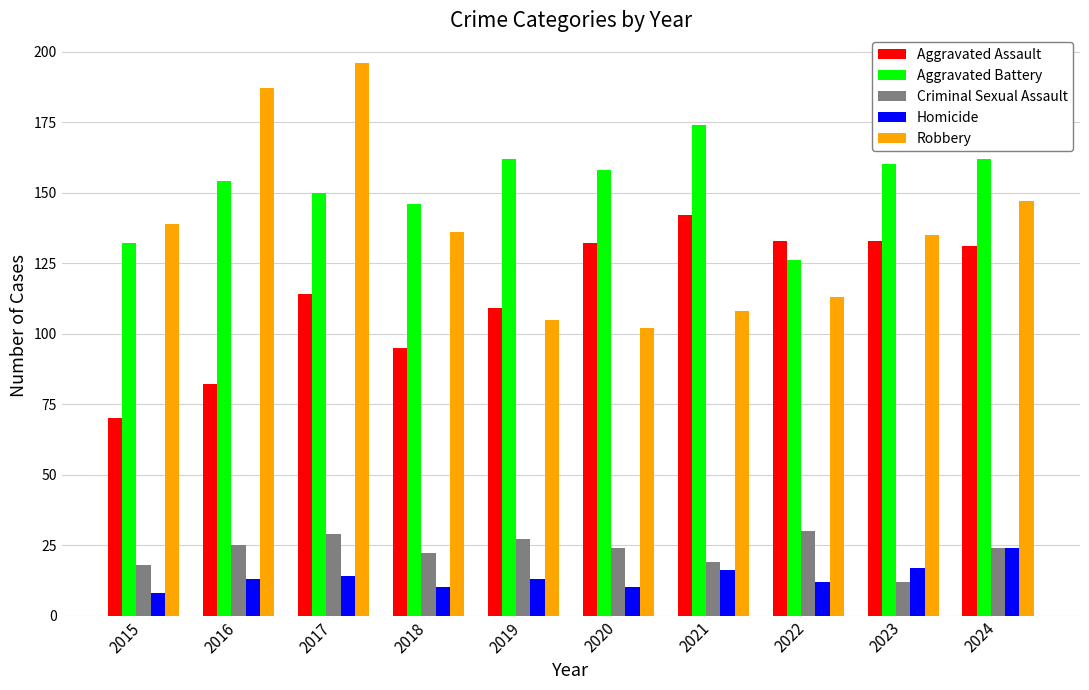

At how many categories does at least one series exceed 135?

9